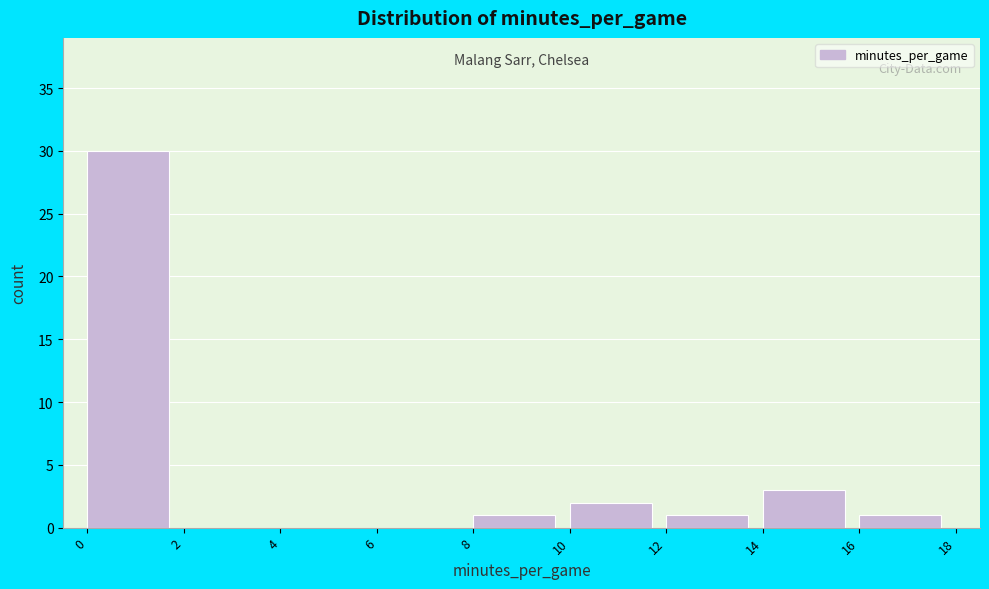

Over which range of the x-axis is the bar tallest?

0 to 2